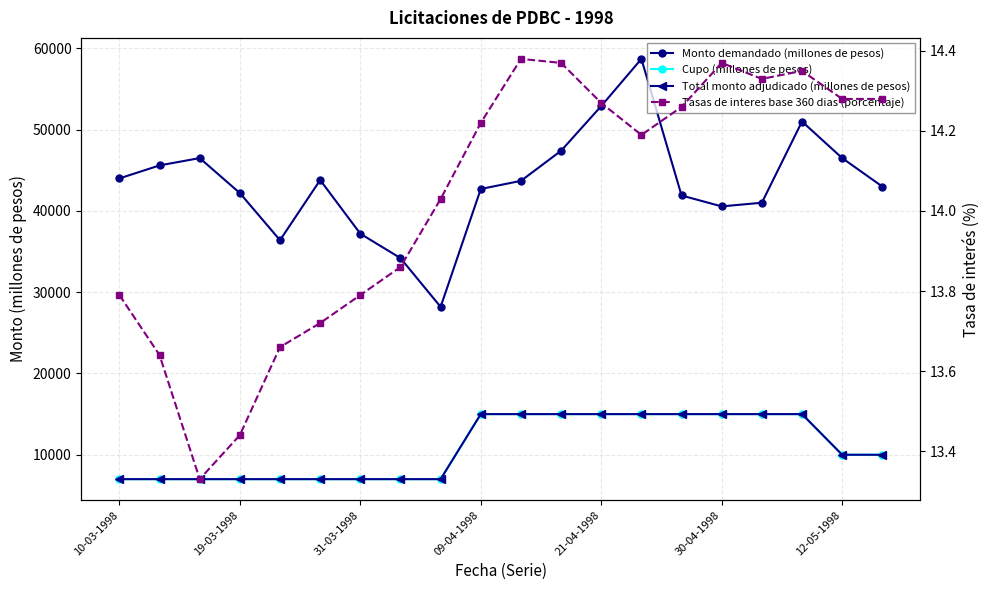

Which has a higher value, 19-03-1998 or 09-04-1998?

19-03-1998